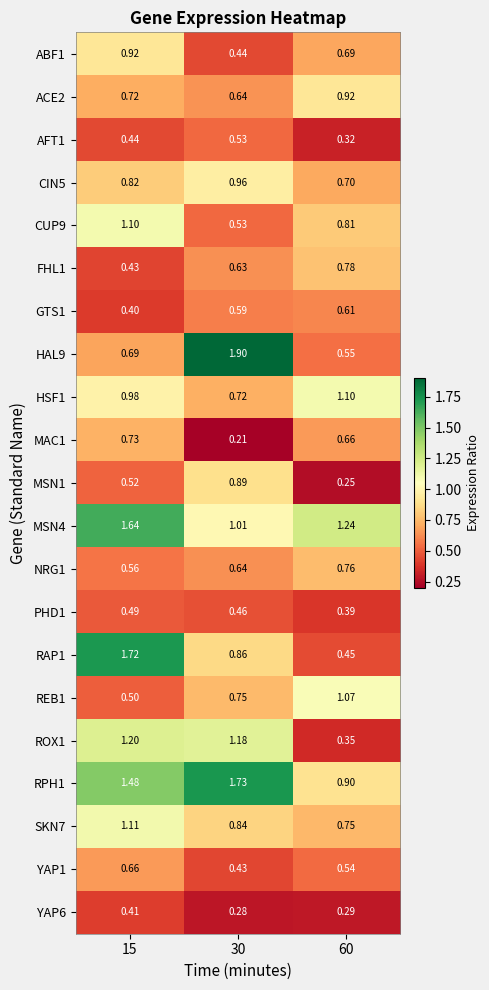

Is the value of CIN5 at 60 greater than the value of PHD1 at 15?

Yes